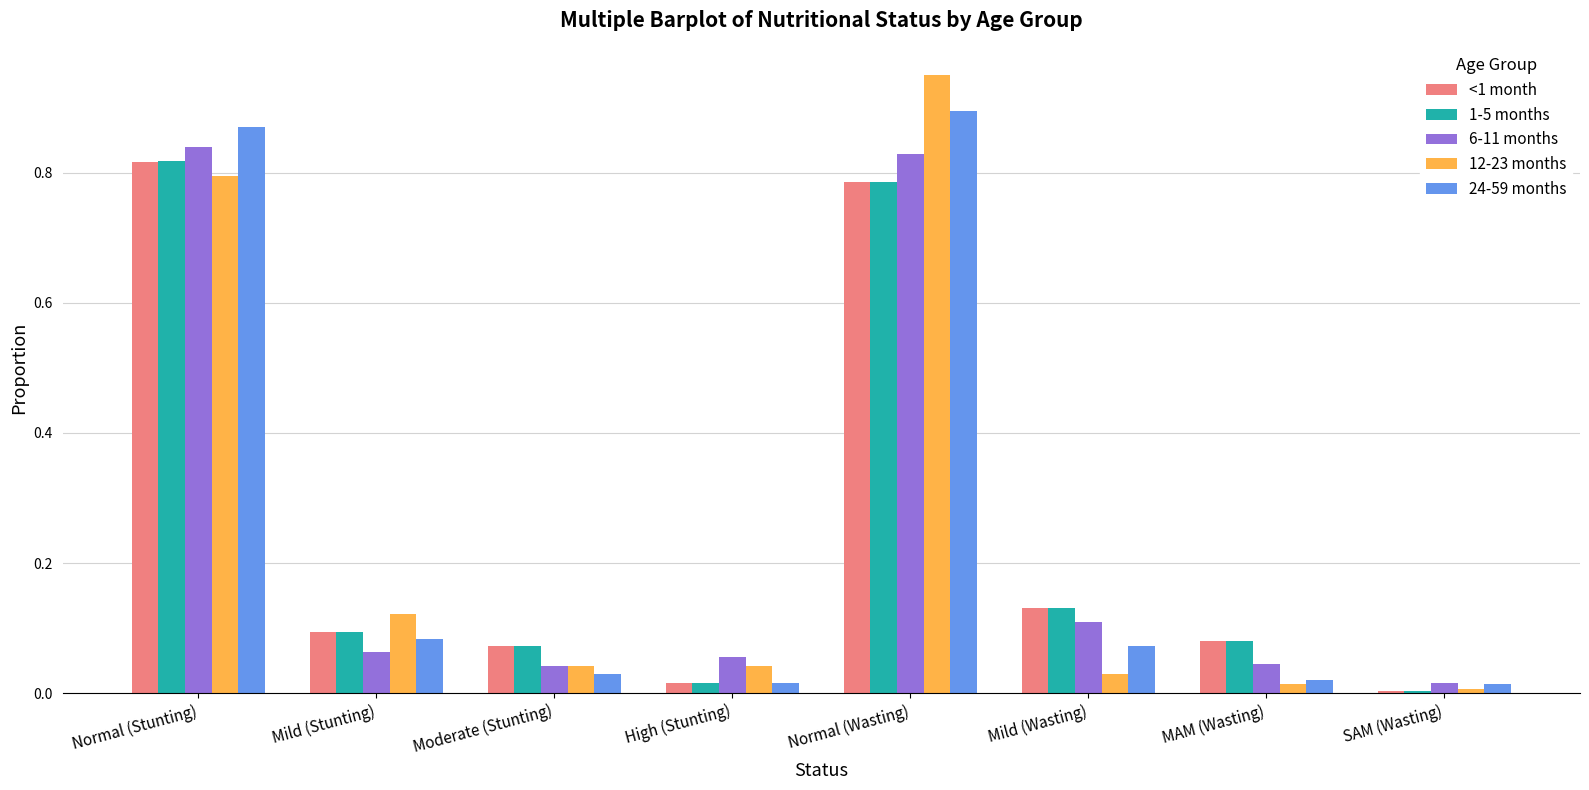

The value of 1-5 months at Mild (Stunting) is 0.1. True or false?

True